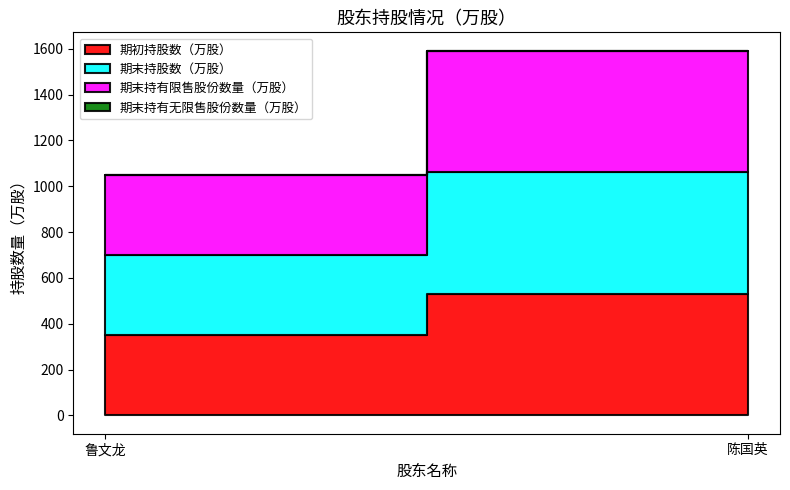

List the labels in order of 期末持有无限售股份数量（万股） value, largest first.

鲁文龙, 陈国英